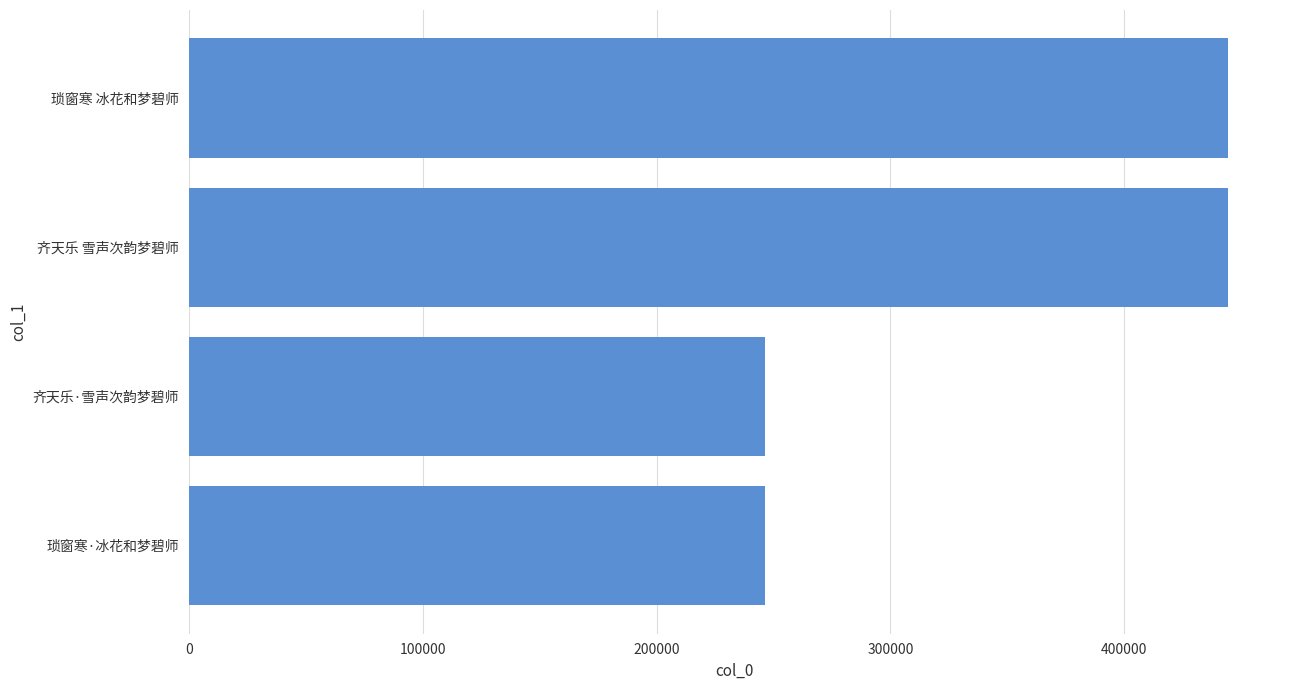

Count the number of data series in this chart.

1